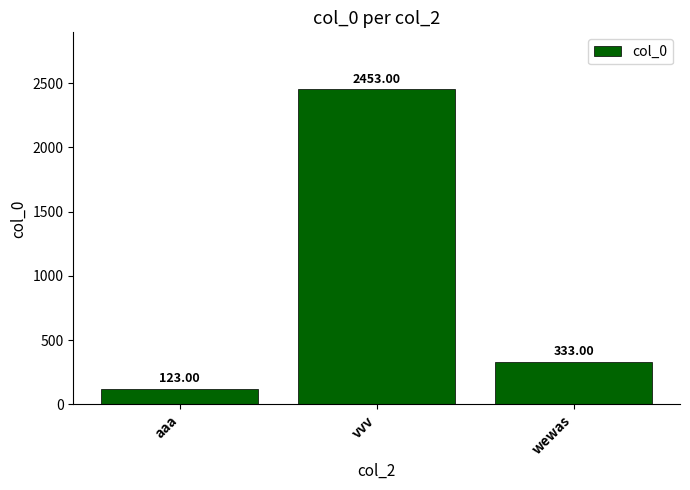

What is the minimum value shown in the chart?

123